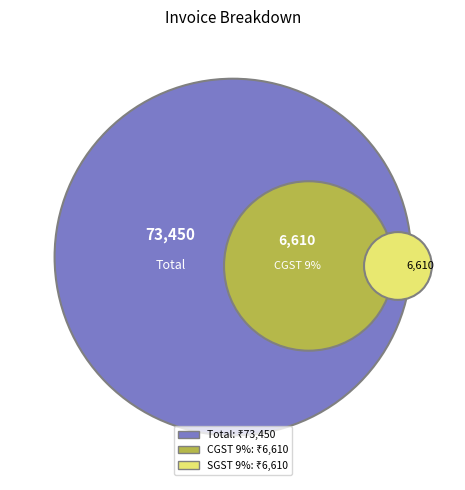

Between CGST 9% and SGST 9%, which is larger?

CGST 9%